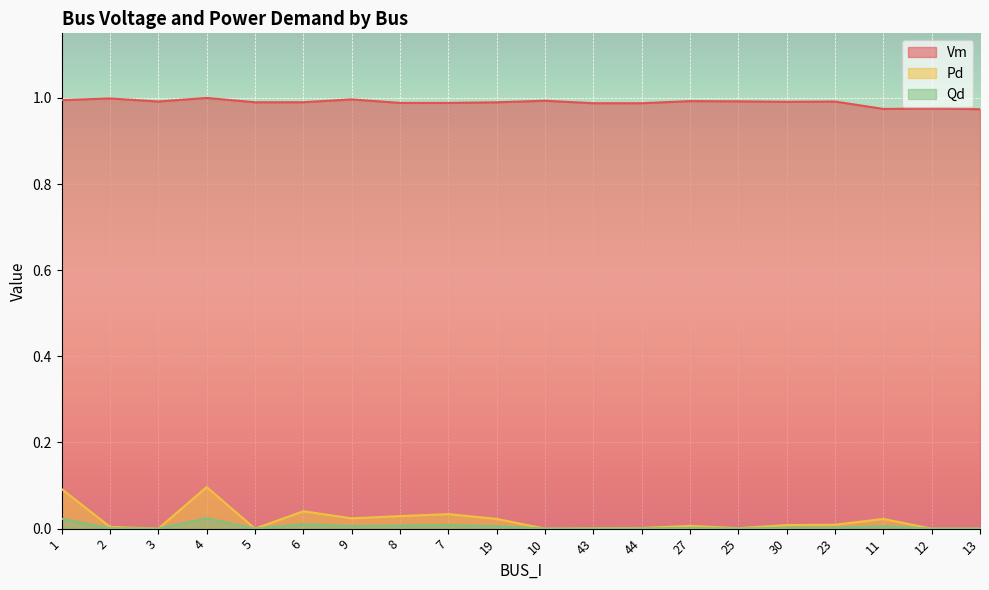

The Qd series shows 0.0 at 23. True or false?

True